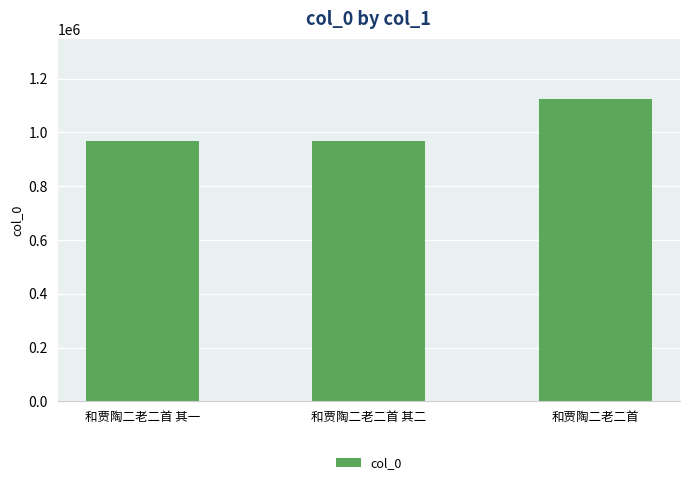

Read the value at 和贾陶二老二首 其一, to the nearest 50.

966050